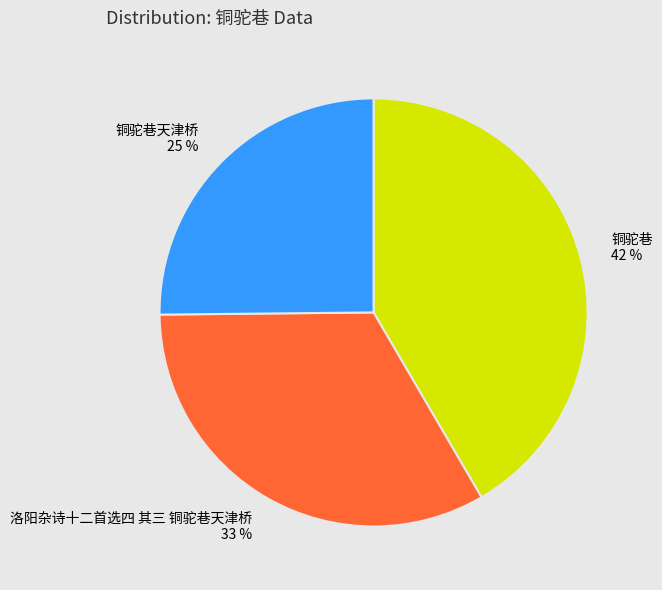

To the nearest percent, what portion does 铜驼巷 represent?

42%